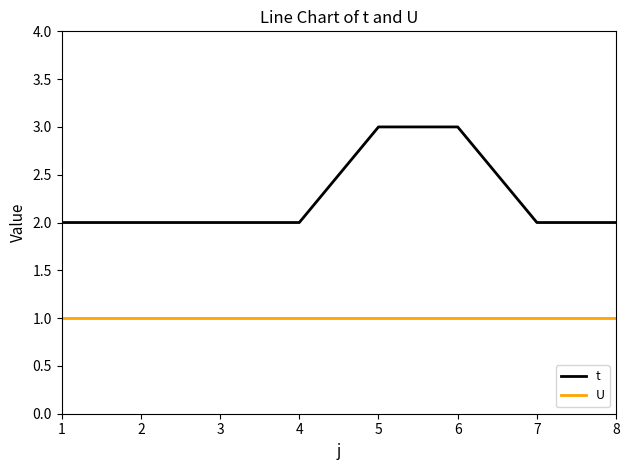

True or false: U has a value of 2 at 3.

False